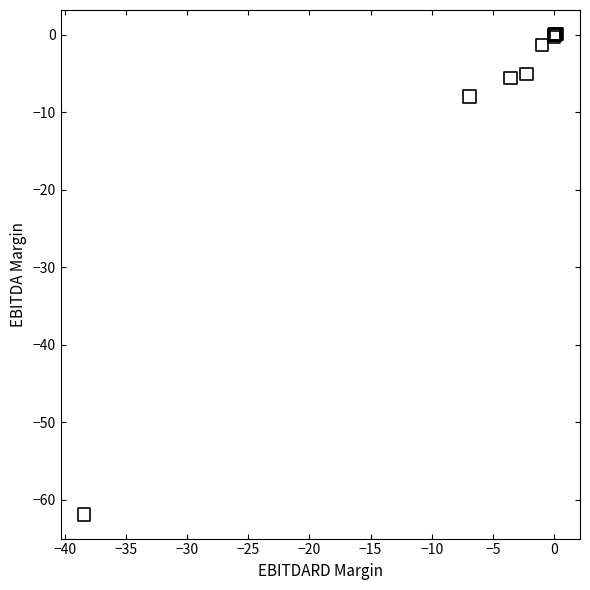

What Y value in the scatter plot is closest to -30?

-8.0